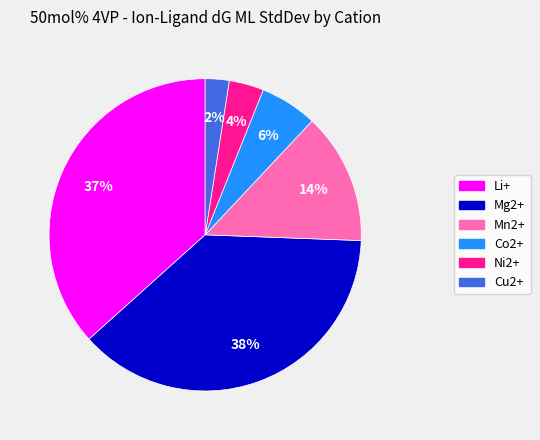

What percentage is the Co2+ slice, to the nearest percent?

6%